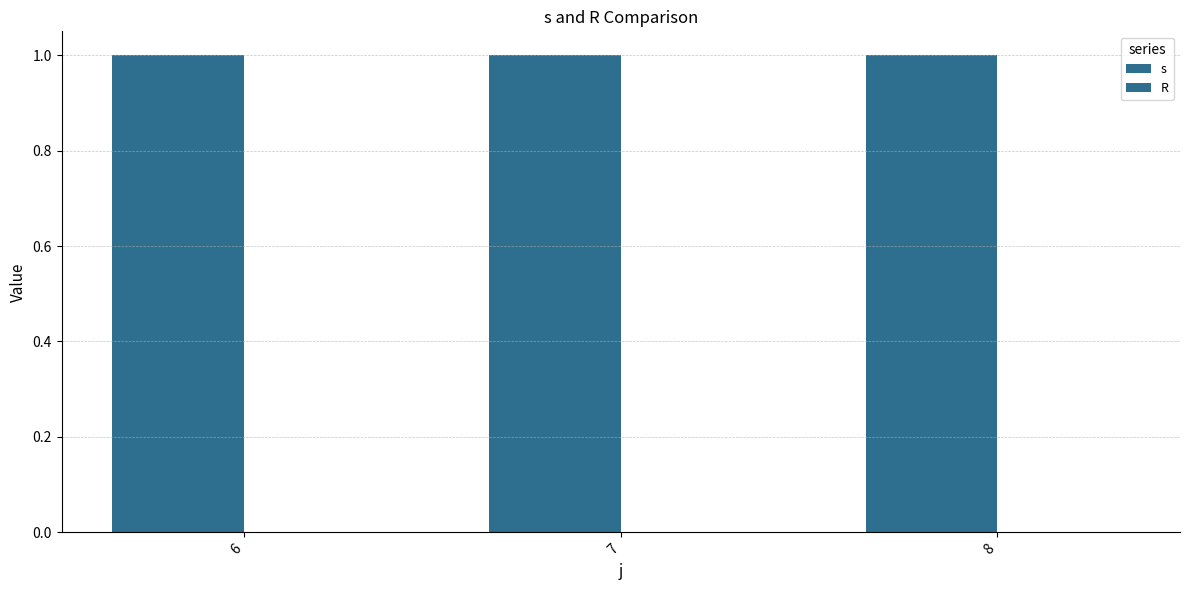

What is the value of the s bar at the 1st from the left?

1